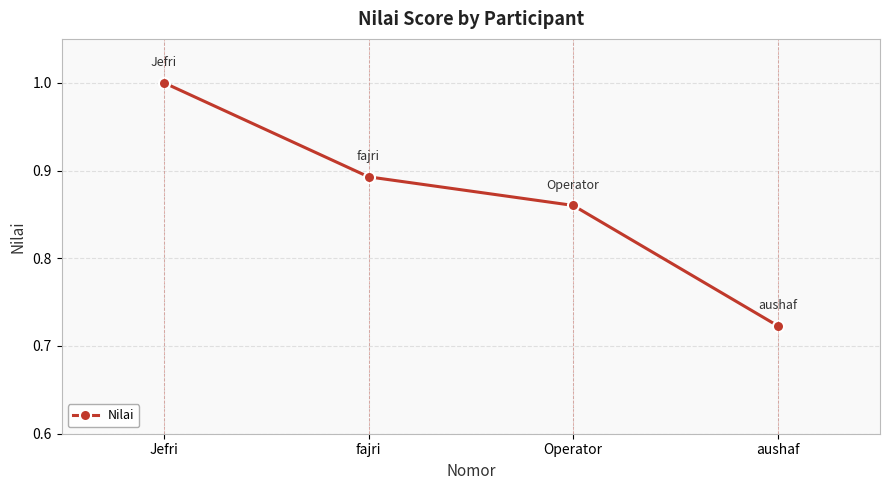

What is the difference between the maximum and second lowest values?

0.1